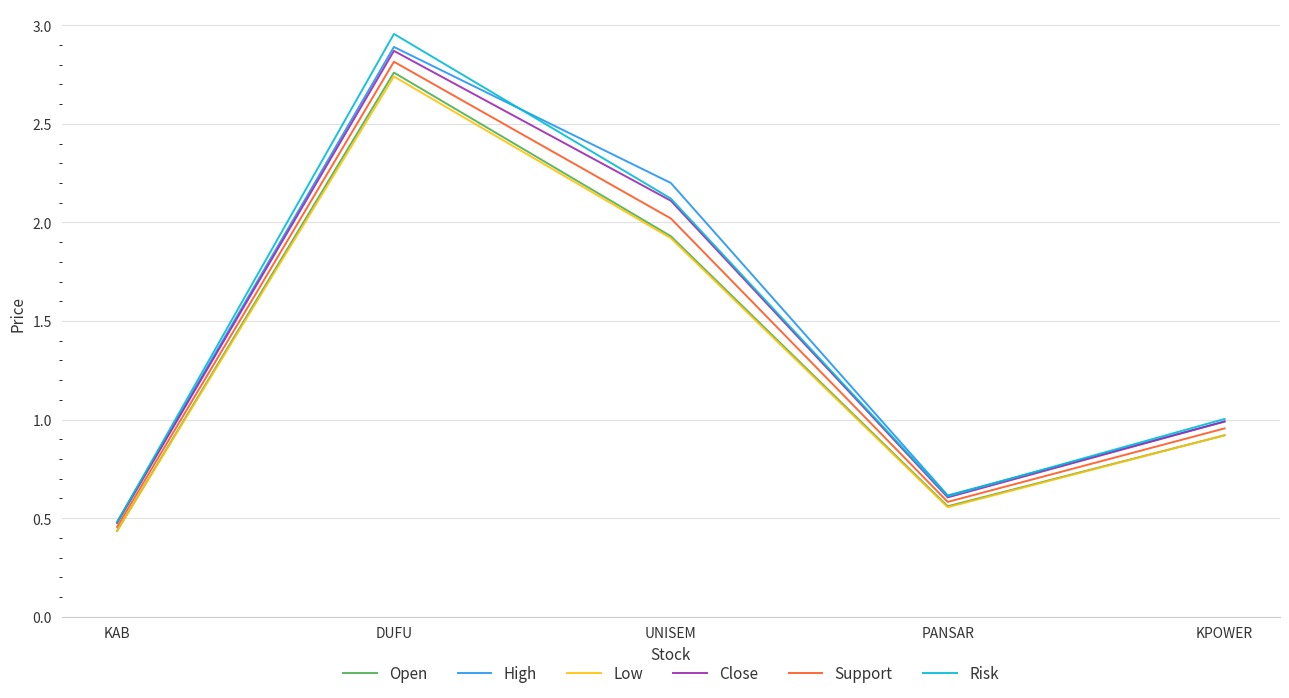

List the labels in order of Risk value, largest first.

DUFU, UNISEM, KPOWER, PANSAR, KAB